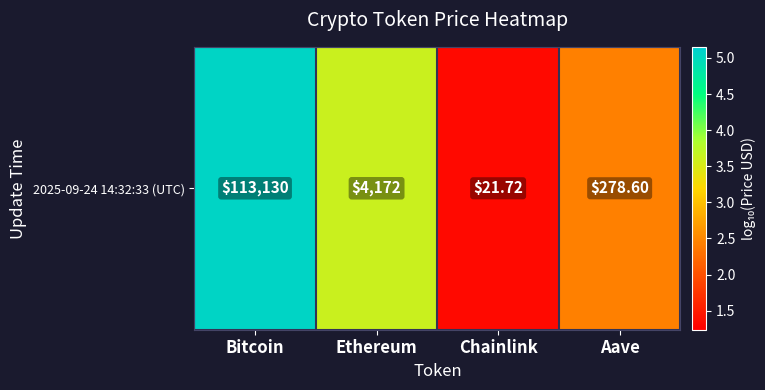

Count the number of categories in the chart.

4